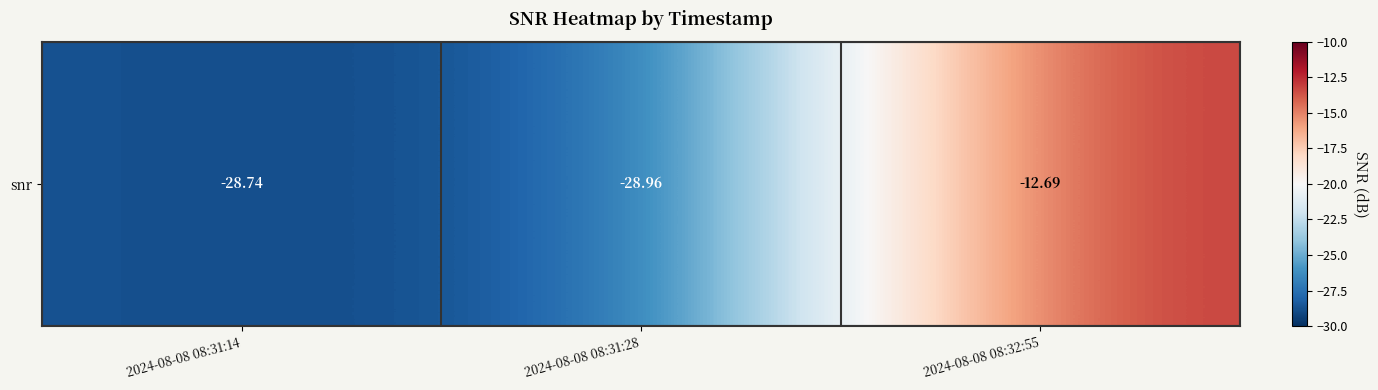

At which category does the chart reach its minimum across all series?

2024-08-08 08:31:28